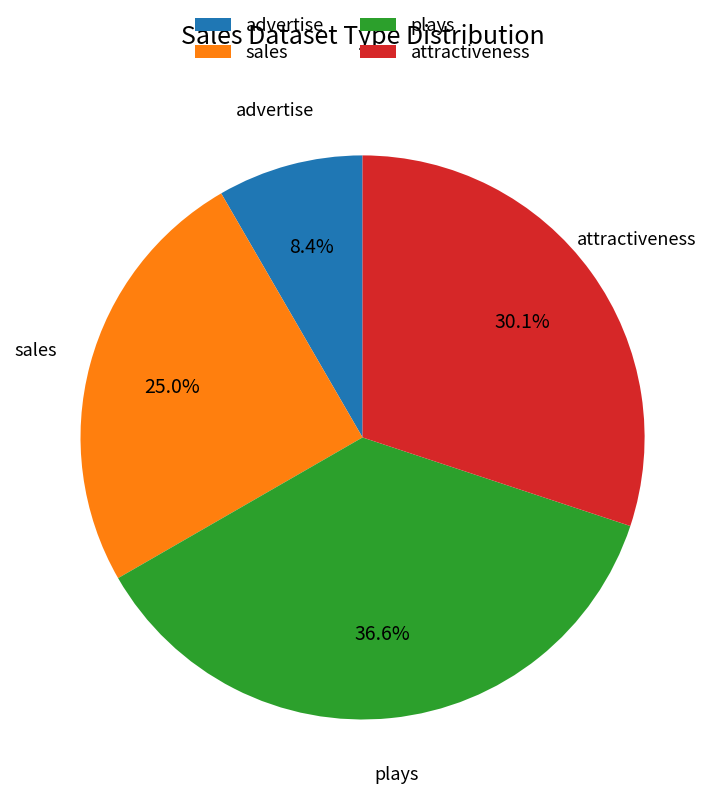

How many segments does this pie chart have?

4